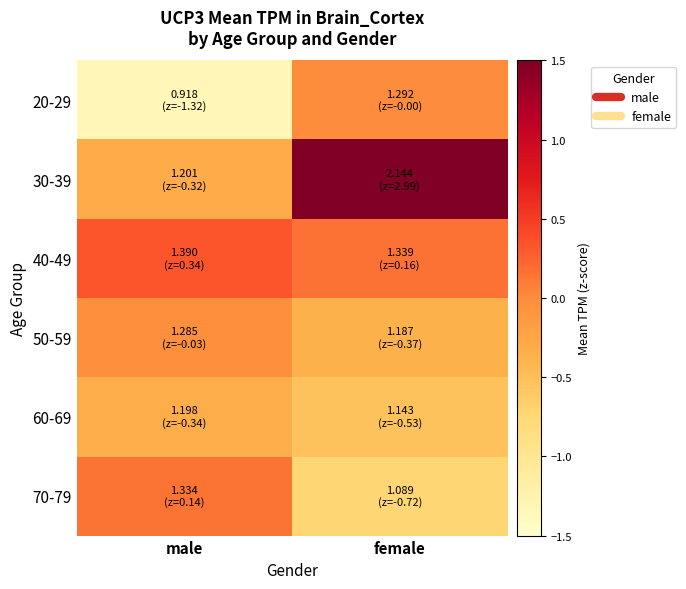

Which series changed the most between male and female?

30-39